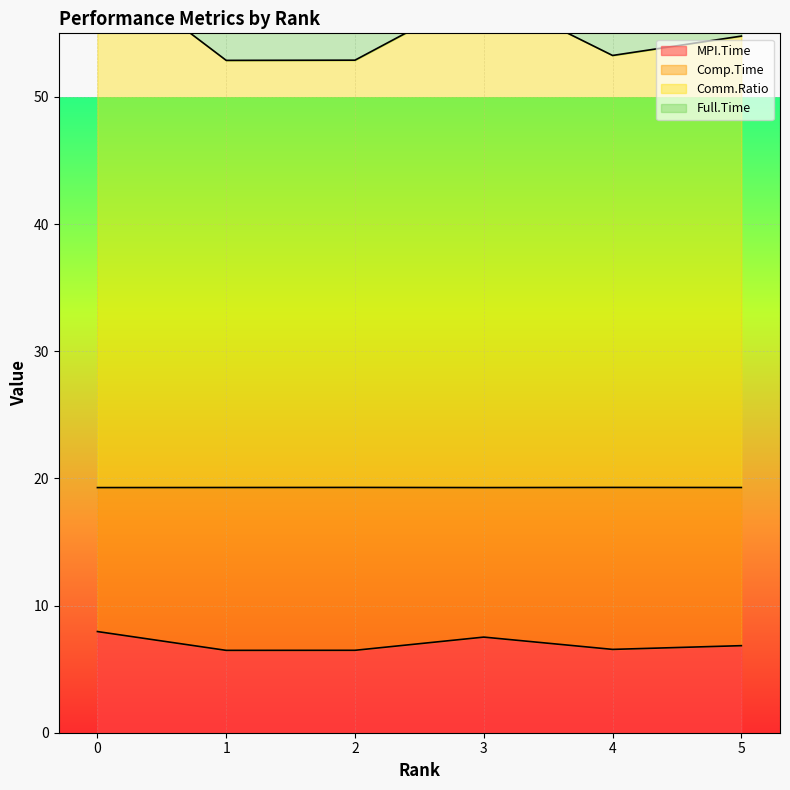

Reading left to right, extract all data points from this chart.

MPI.Time: 8.0	6.5	6.5	7.5	6.6	6.8
Comp.Time: 60.5	52.9	52.9	58.3	53.3	54.8
Comm.Ratio: 79.8	72.2	72.2	77.6	72.5	74.1
Full.Time: 19.3	19.3	19.3	19.3	19.3	19.3